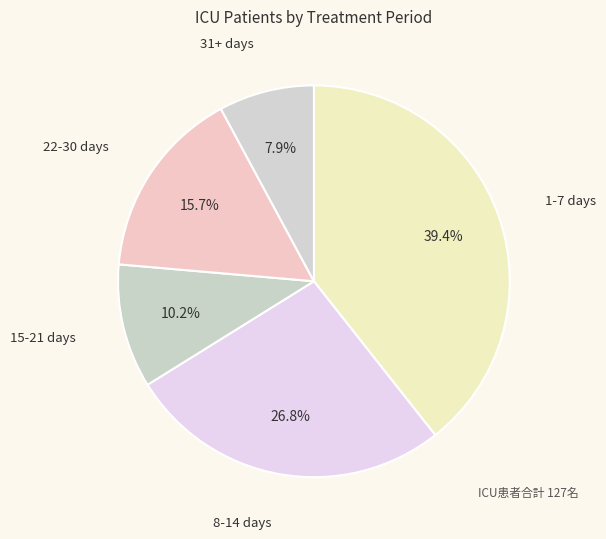

To the nearest percent, what percentage of the pie is 8-14 days?

27%